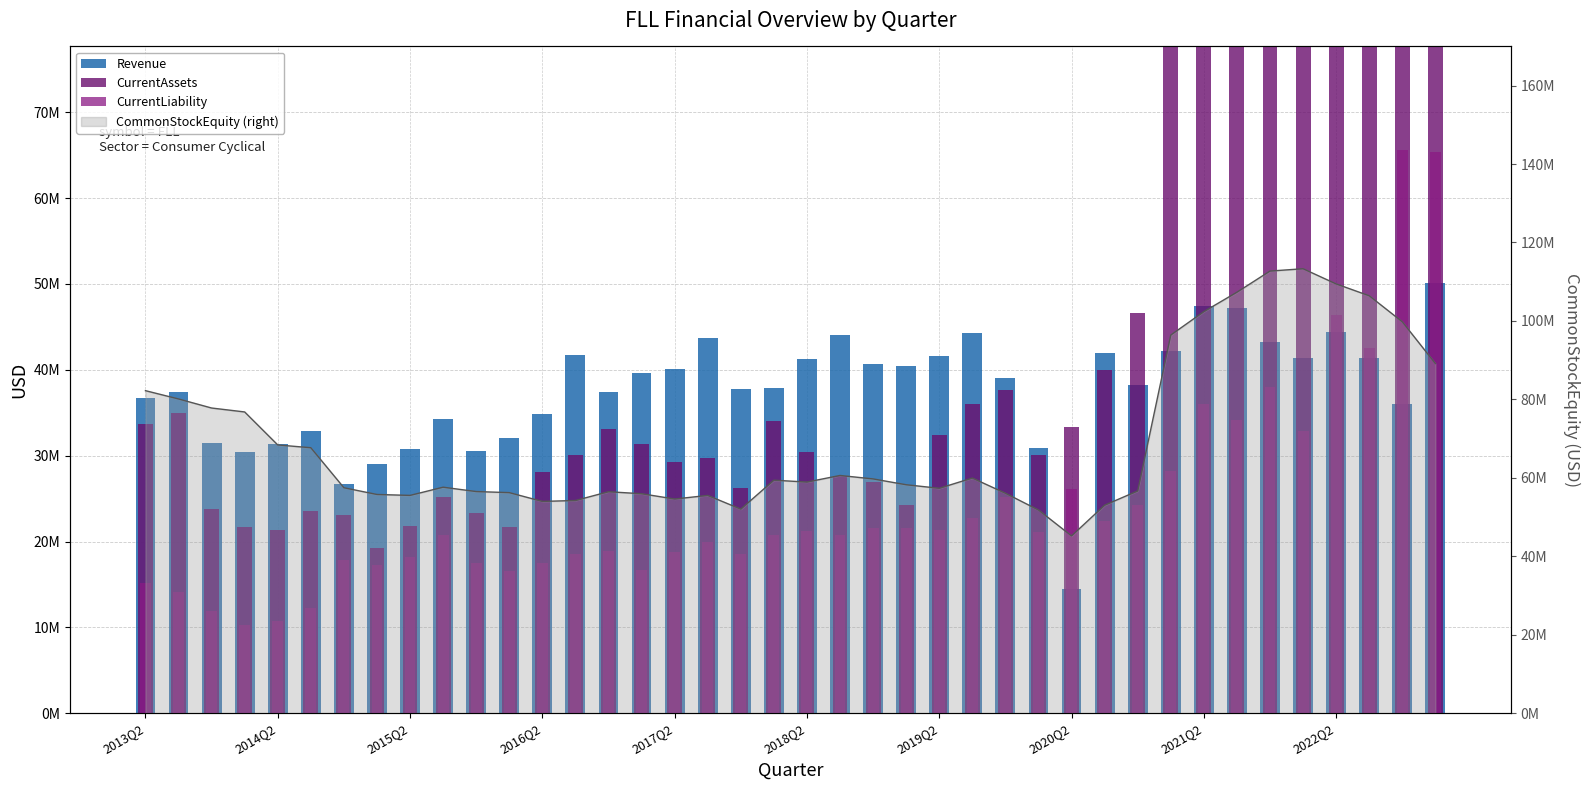

True or false: CurrentAssets has a value of 93907721 at 31.

False